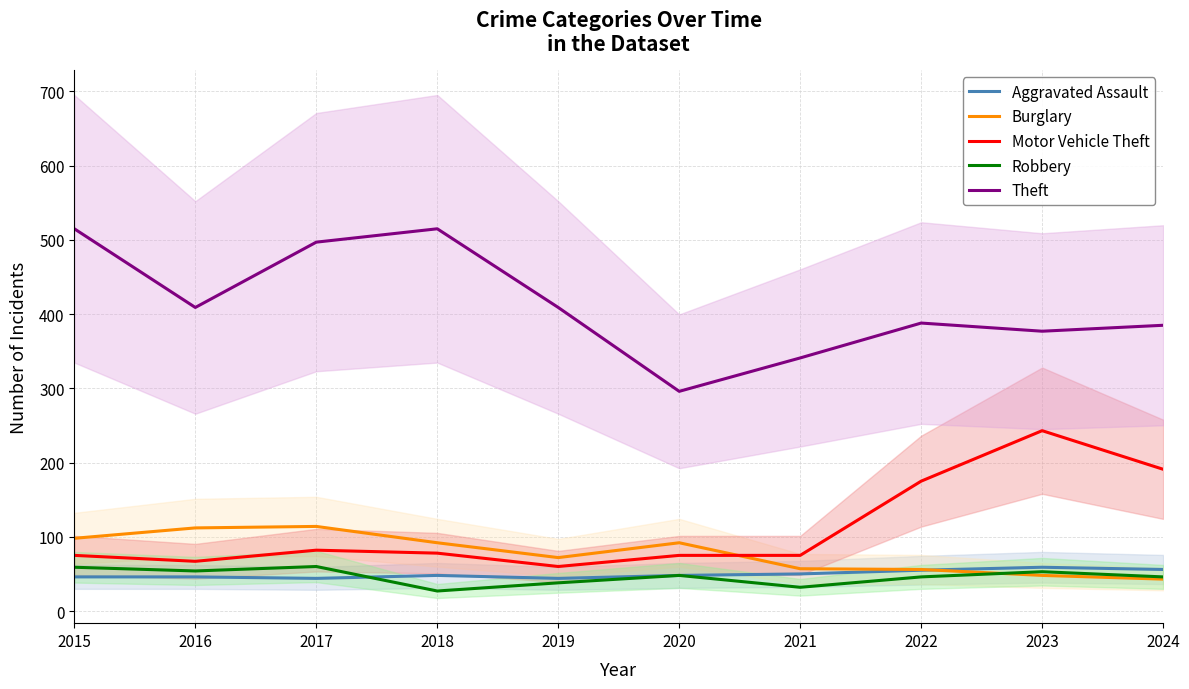

What are all the series names shown in the legend?

Aggravated Assault, Burglary, Motor Vehicle Theft, Robbery, Theft